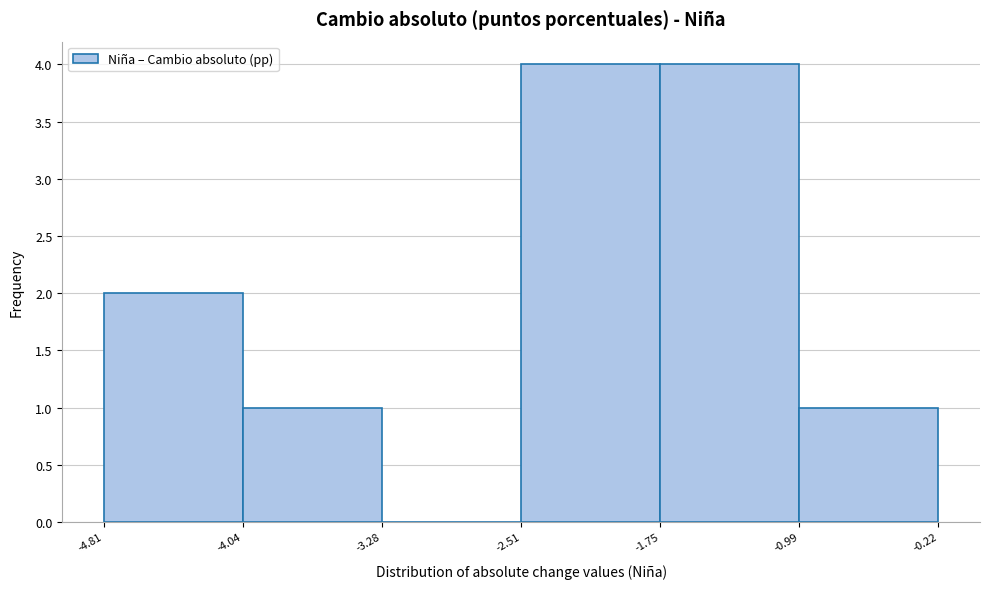

Reading left to right, transcribe this chart: for each bar, give the range it covers on the x-axis and its height. The values are not printed on the chart, so give them approximately, as read against the axis.

-4.81 to -4.04: 2
-4.04 to -3.28: 1
-3.28 to -2.51: 0
-2.51 to -1.75: 4
-1.75 to -0.99: 4
-0.99 to -0.22: 1